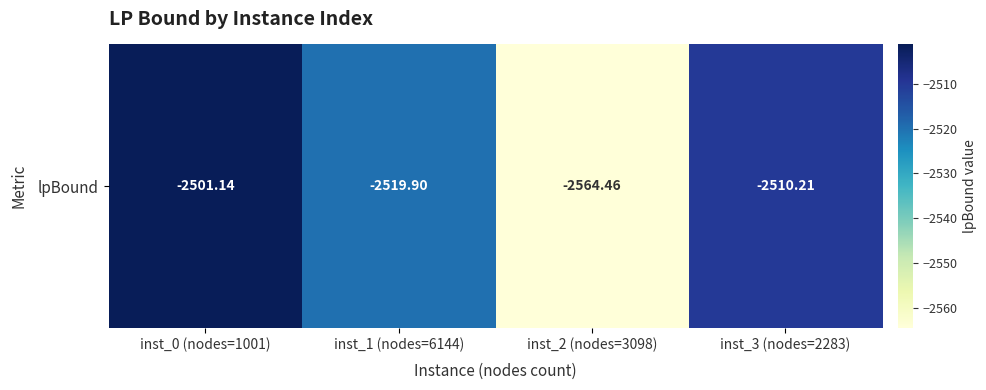

What is the smallest value displayed?

-2564.5